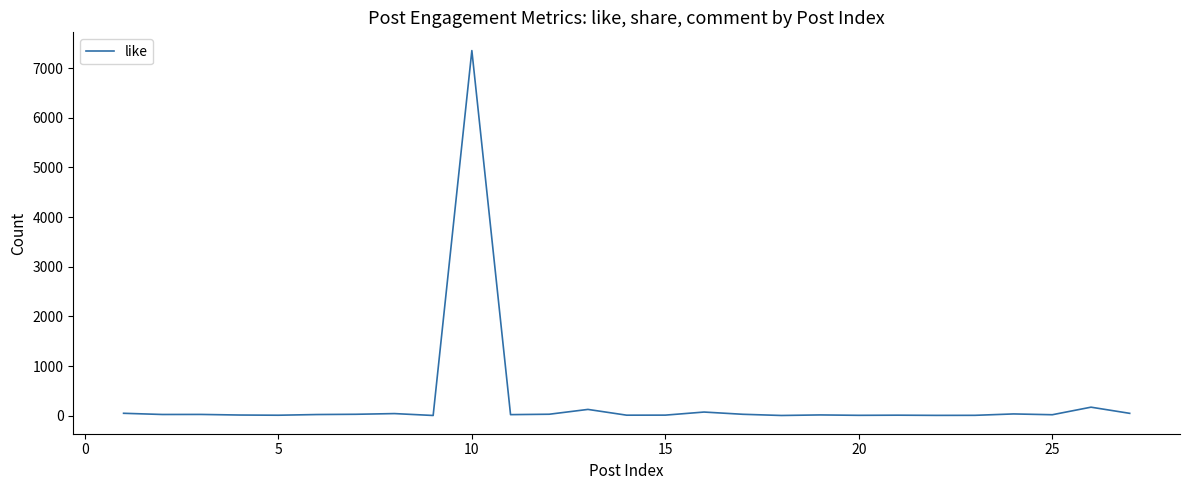

What is the difference between the maximum and minimum values?

7343